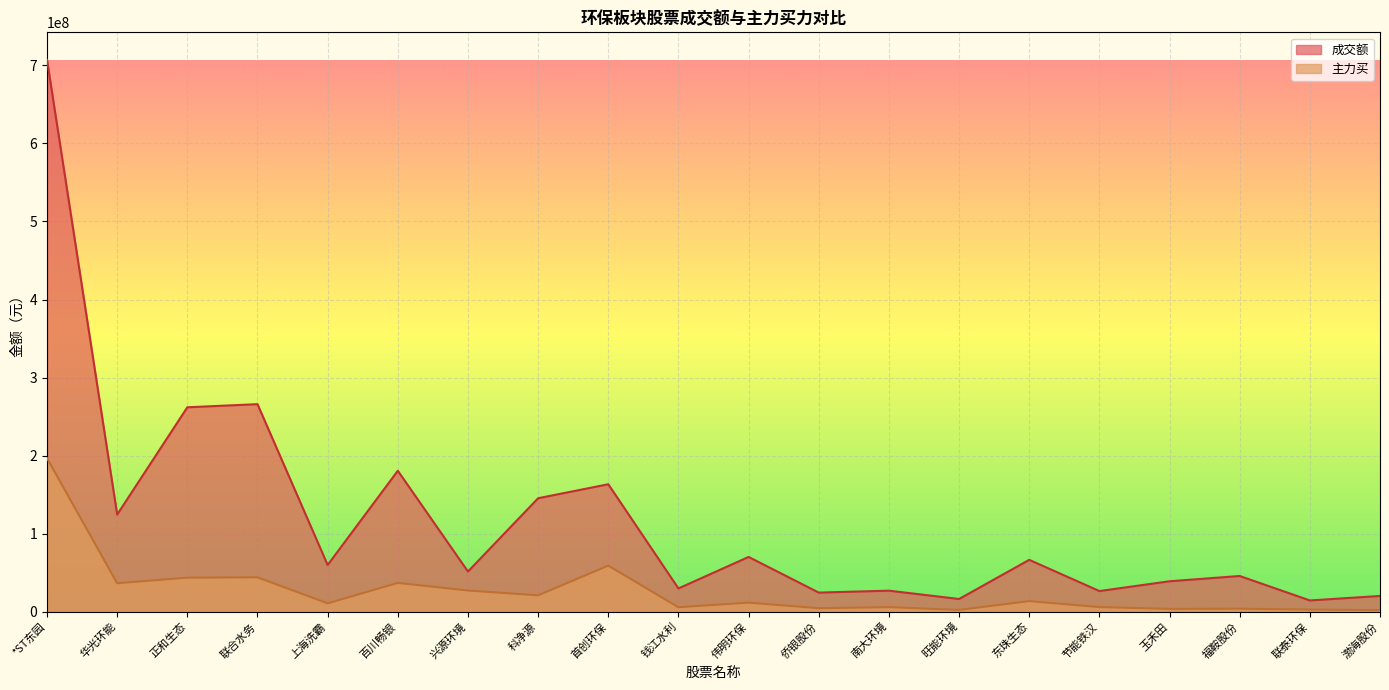

Which series has the largest range (max minus min)?

成交额